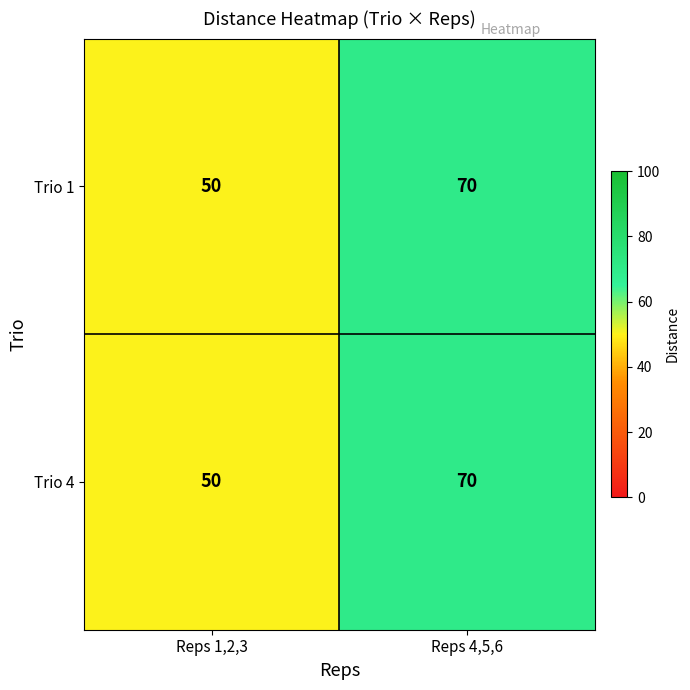

The value of Trio 1 at Reps 4,5,6 is 106. True or false?

False